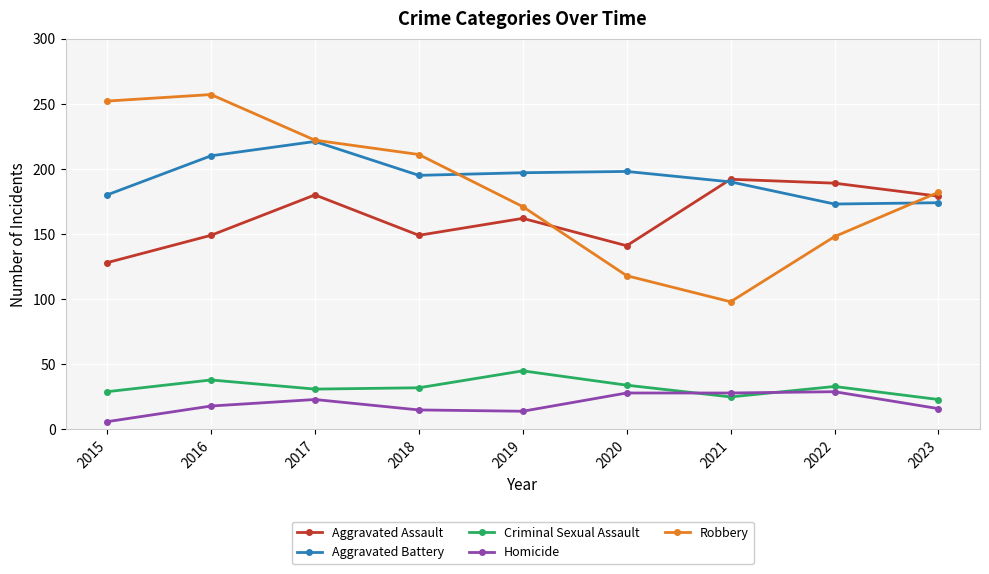

What is the maximum value for Homicide?

29